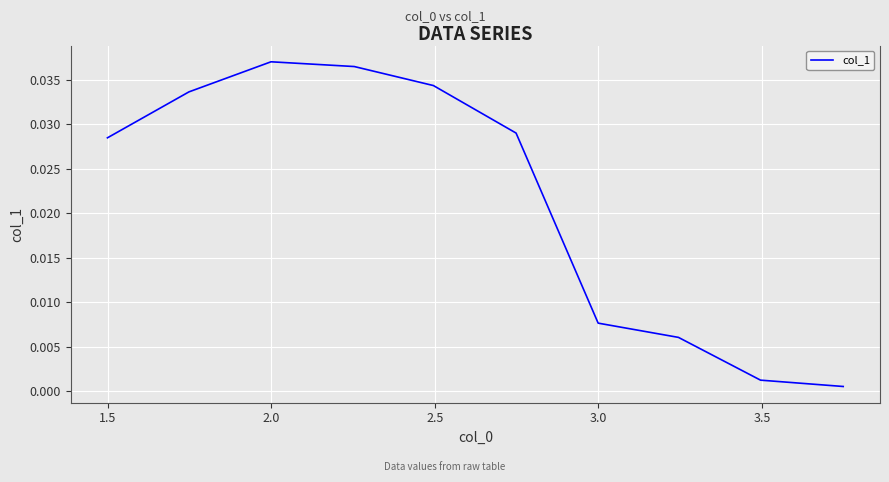

How many lines are shown in the chart?

1